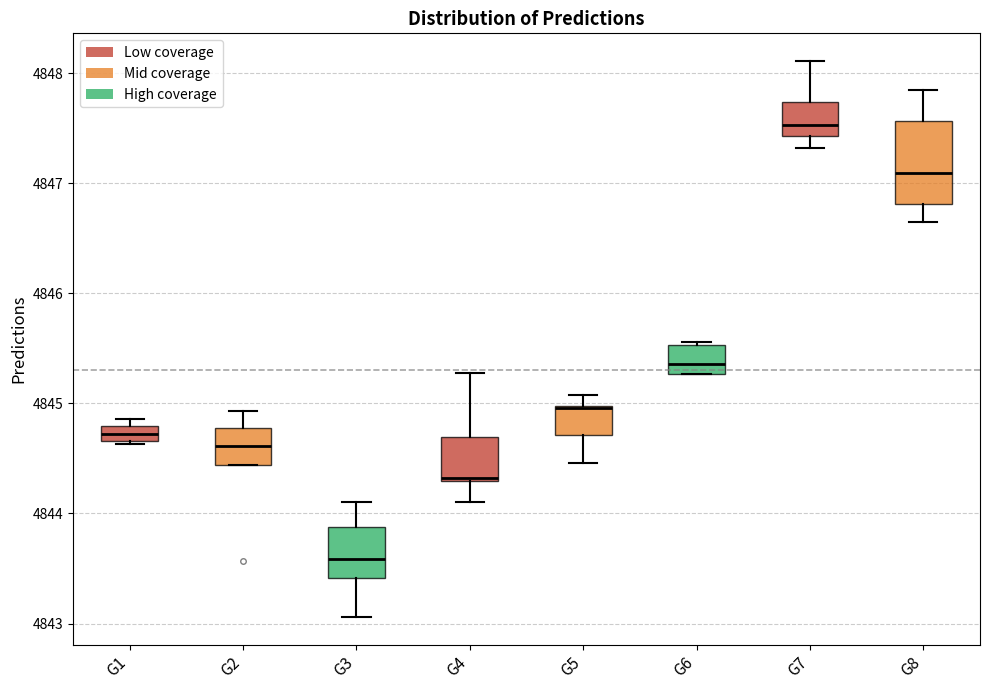

Where is the upper edge of the box for G4 on the y-axis? The values are not printed on the chart, so give them approximately, as read against the axis.

4844.7